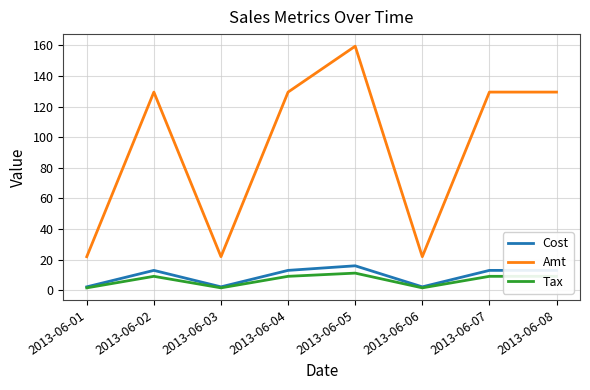

True or false: Amt and Tax intersect in this chart.

False